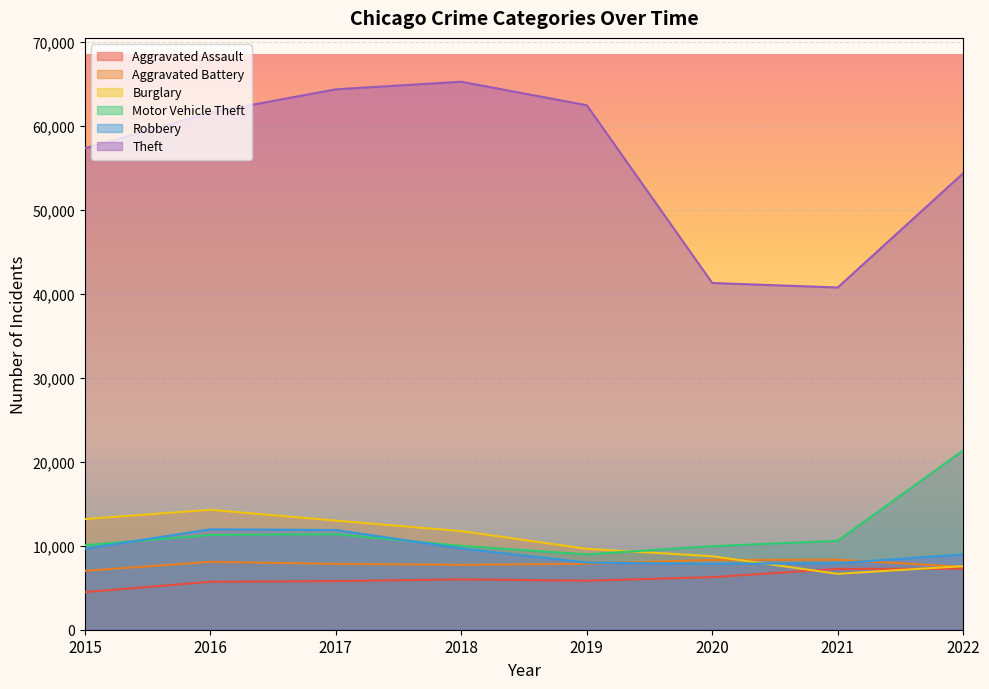

What is the difference between the maximum and minimum values in the Theft series?

24513